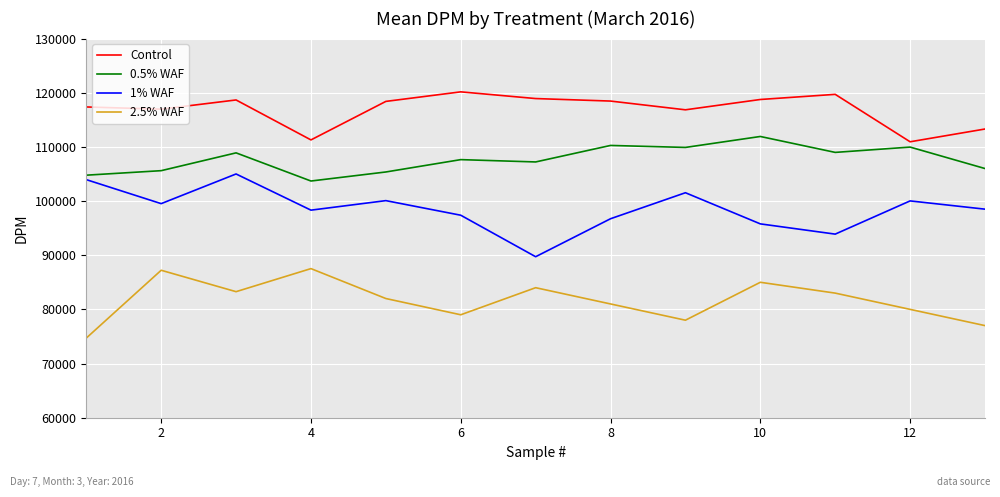

What is the highest value of the 1% WAF series?

104998